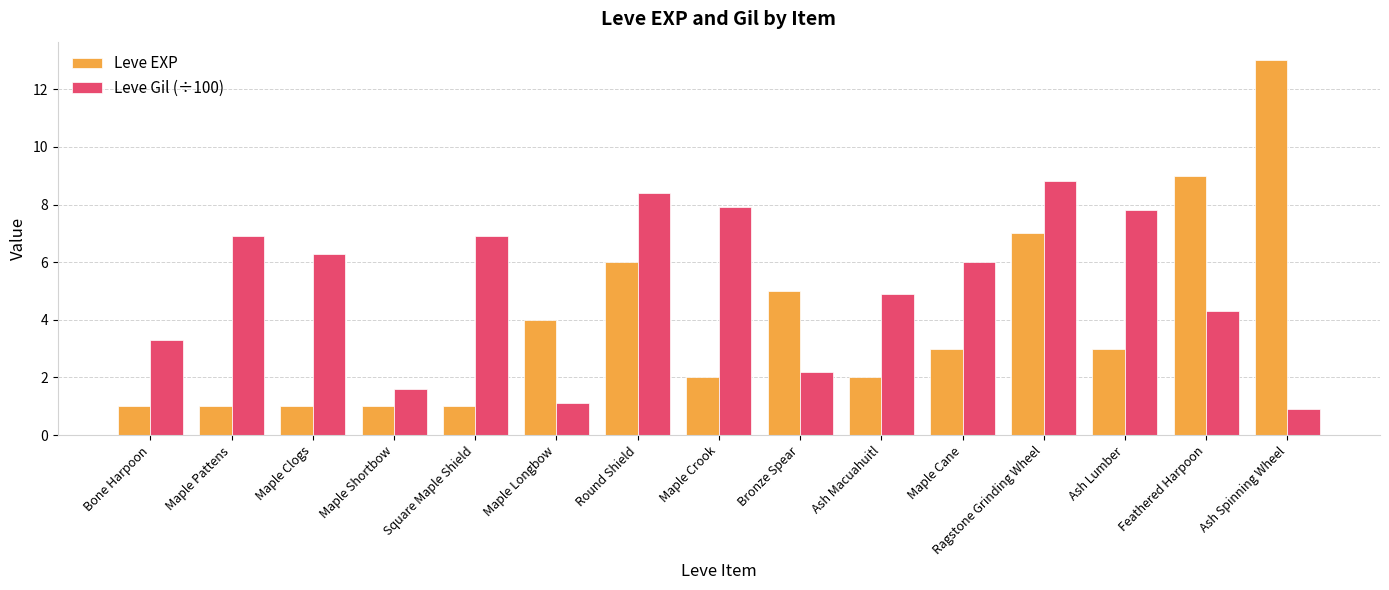

Does the chart contain any negative values?

No